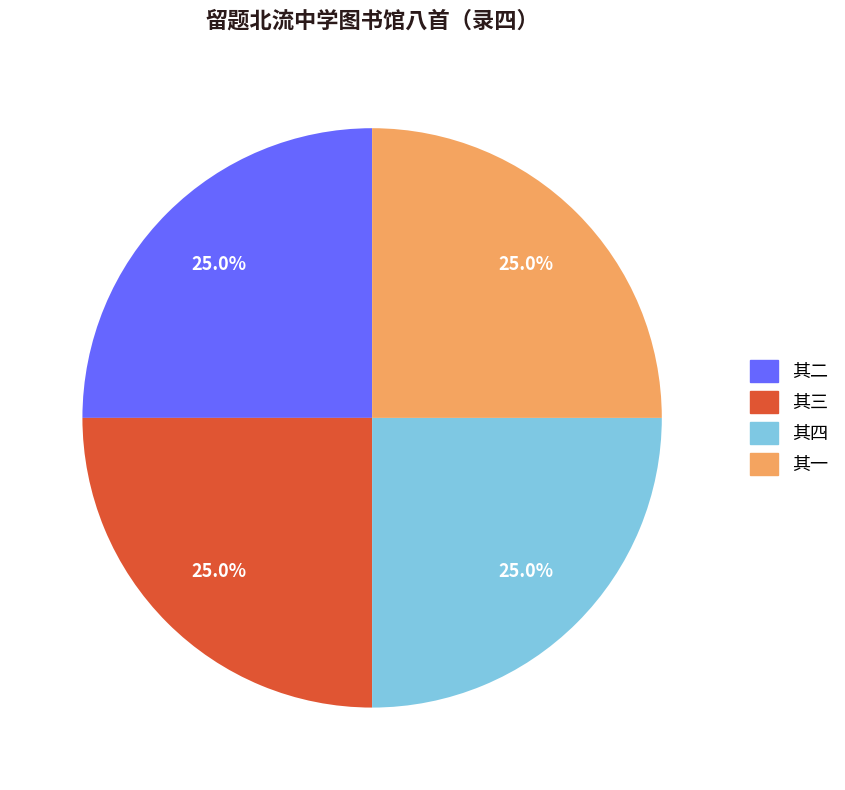

Is there a majority slice in this chart?

No